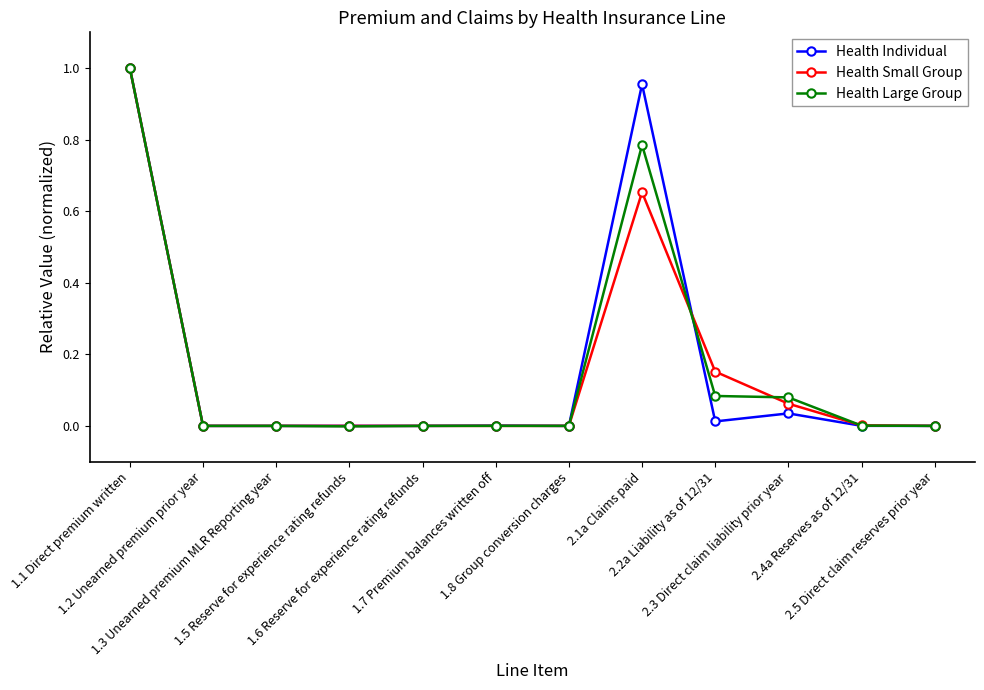

True or false: Health Large Group has more than 1 points higher than both neighbors.

True